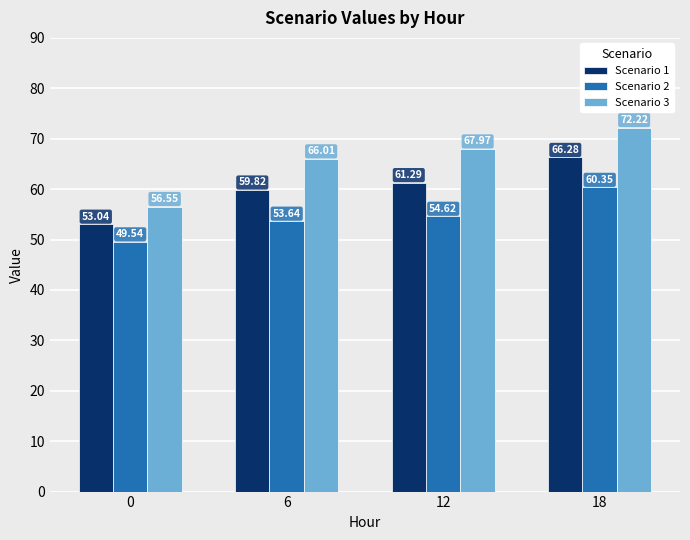

Count the number of categories in the chart.

4